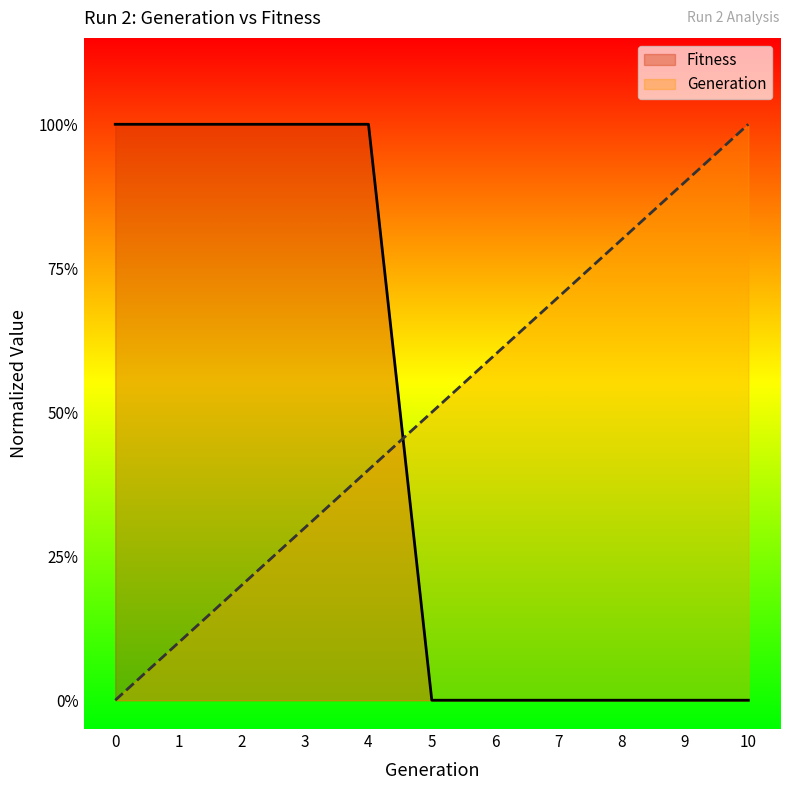

Does the chart display data point markers on the line(s)?

No